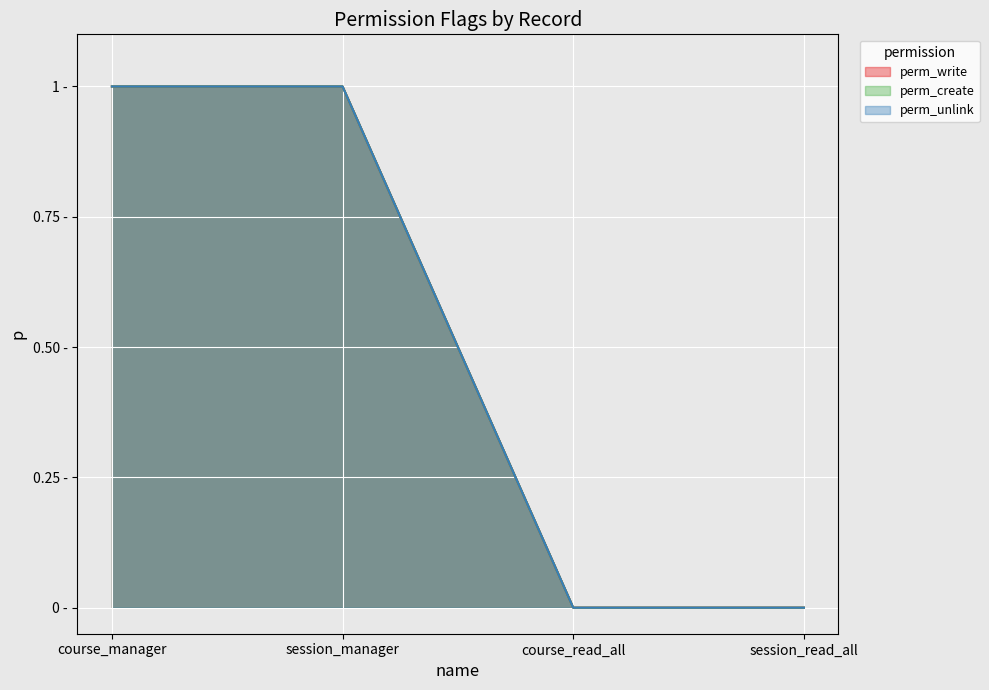

The value of perm_create at session_read_all is -1. True or false?

False